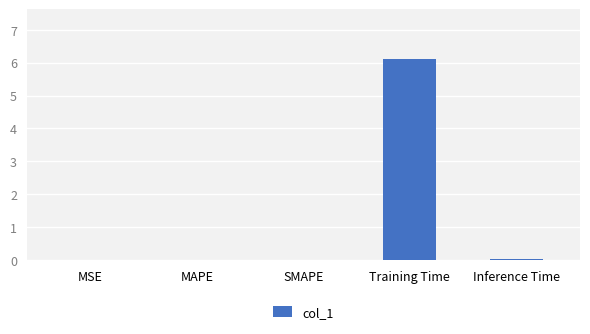

What value does the data have at Training Time?

6.1